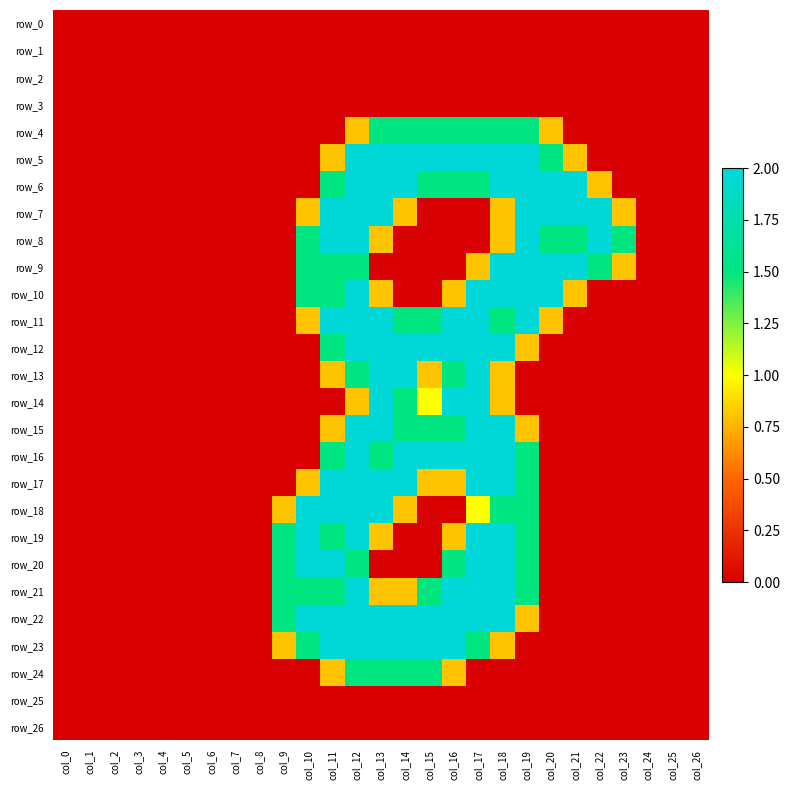

How many data points in row_8 are above 0?

10